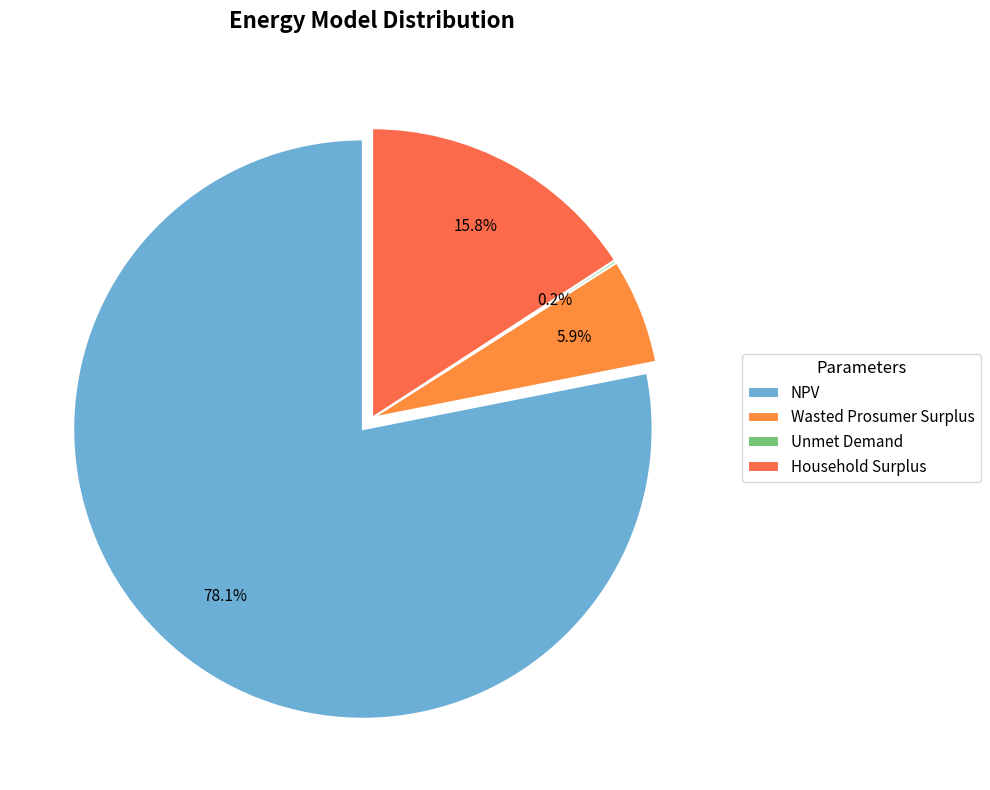

True or false: Unmet Demand accounts for 0% of the total.

True